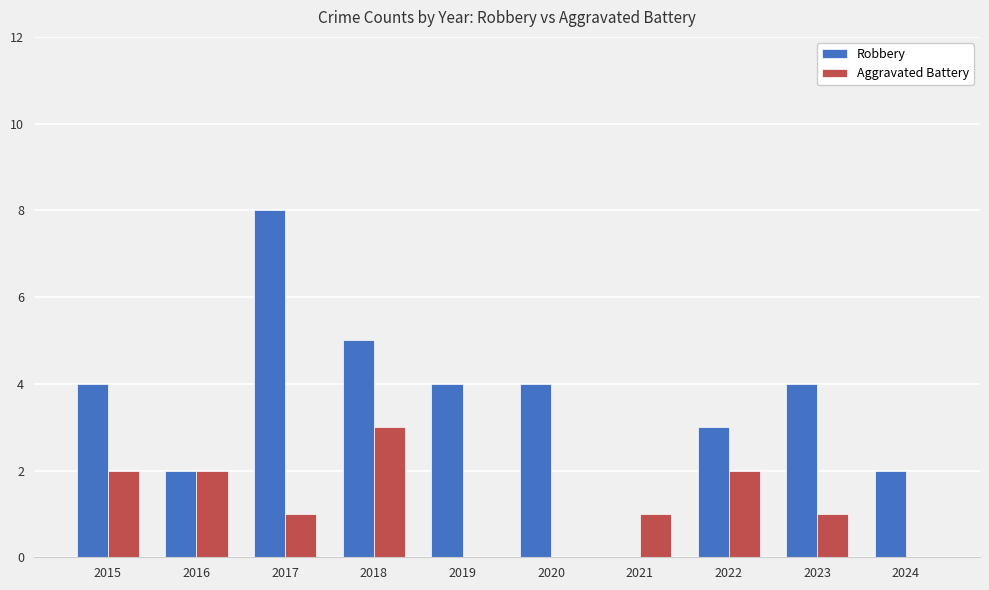

What is the sum of the Robbery values at 2016 and 2021?

2